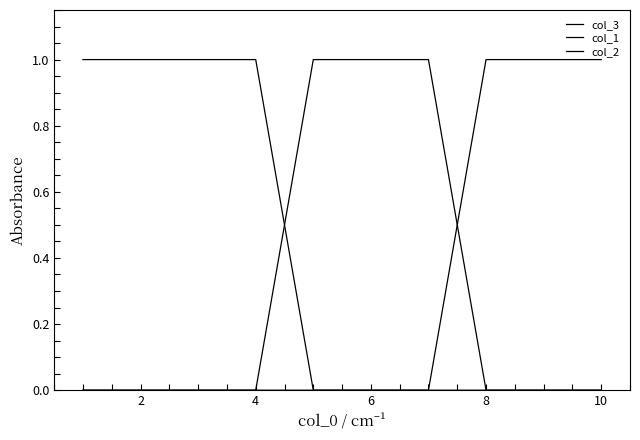

At which label is col_1 closest to 0?

8